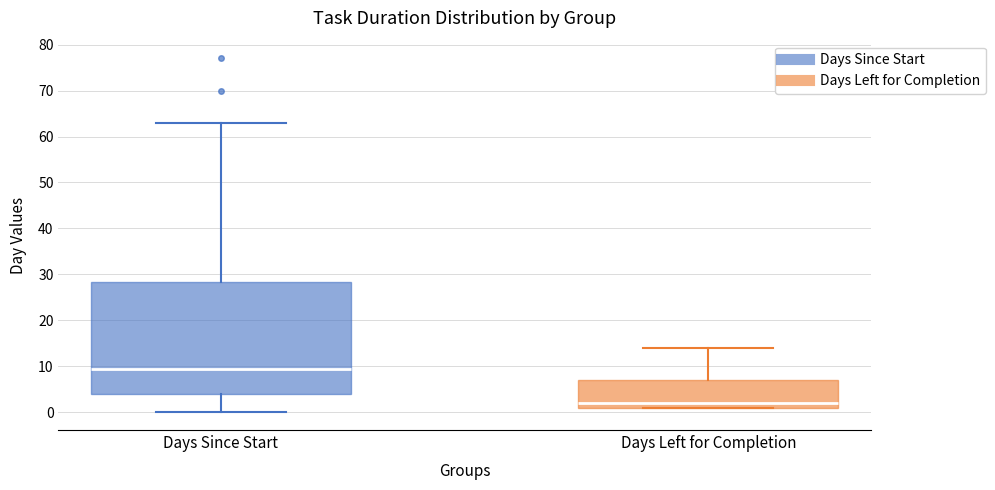

Reading left to right, transcribe this box plot: for each box, give where its median line is, the range the box spans, and where its two whiskers end, as read against the y-axis. The values are not printed on the chart, so give them approximately, as read against the axis.

Days Since Start: median 10, box 4 to 28, whiskers 0 to 63
Days Left for Completion: median 2, box 1 to 7, whiskers 1 to 14